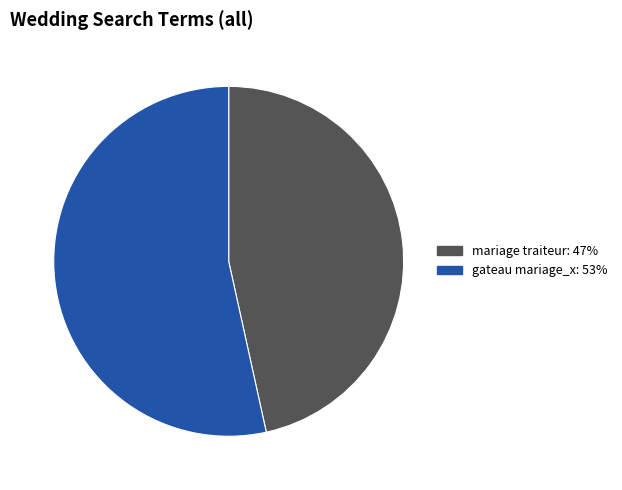

Does any single category account for the majority?

Yes